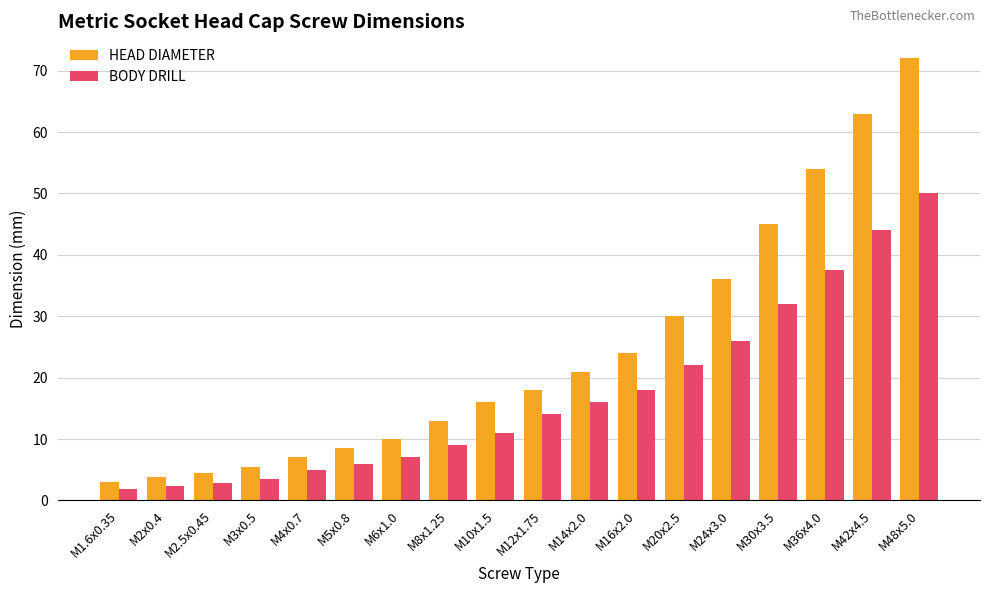

What is the label of the 8th bar from the left?

M8x1.25